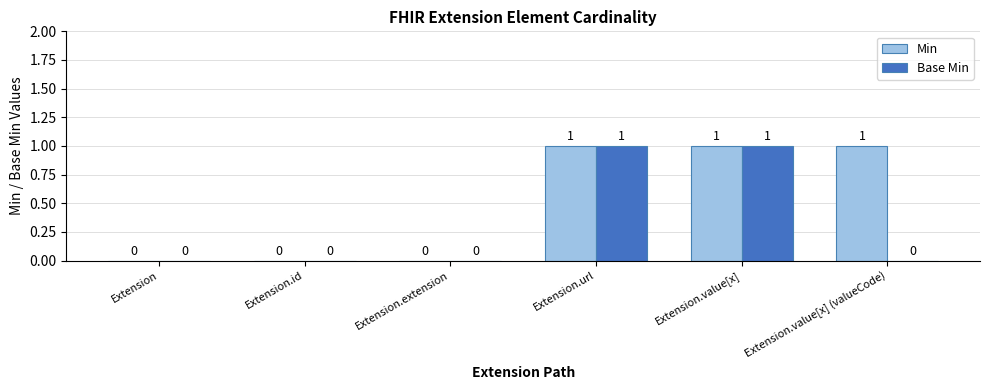

What are all the series names shown in the legend?

Min, Base Min